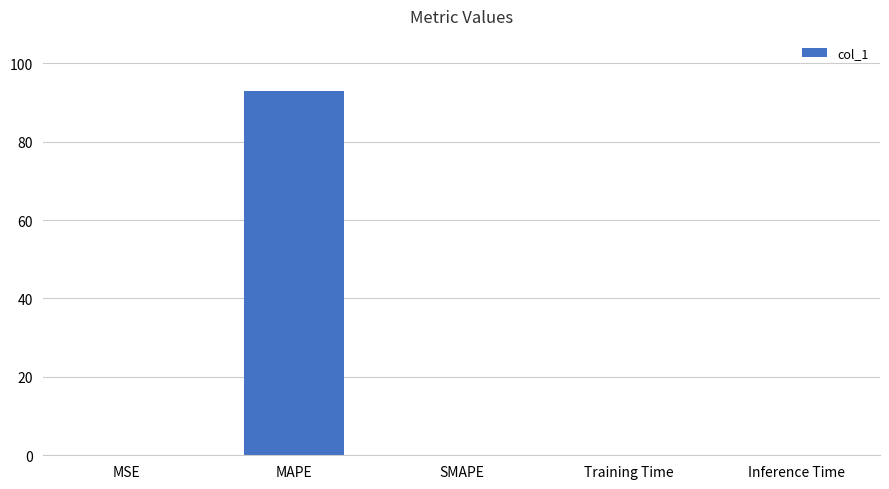

Is it true that the value at SMAPE is -49.0?

False